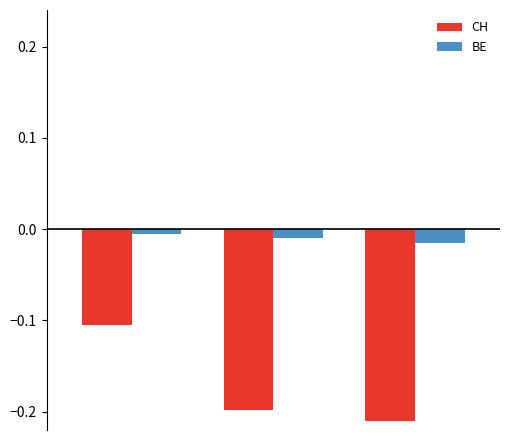

What is the sum of all CH values?

-0.5